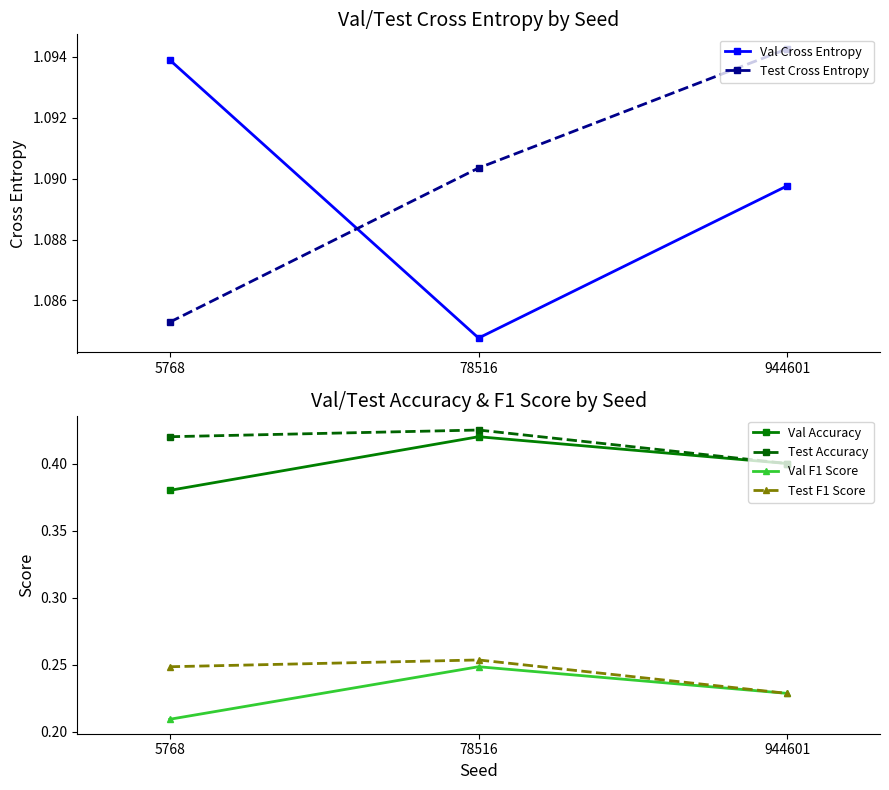

Reading left to right, transcribe all the data shown in this chart.

Val Cross Entropy: 5768=1.1	78516=1.1	944601=1.1
Test Cross Entropy: 5768=1.1	78516=1.1	944601=1.1
Val Accuracy: 5768=0.4	78516=0.4	944601=0.4
Test Accuracy: 5768=0.4	78516=0.4	944601=0.4
Val F1 Score: 5768=0.2	78516=0.2	944601=0.2
Test F1 Score: 5768=0.2	78516=0.3	944601=0.2